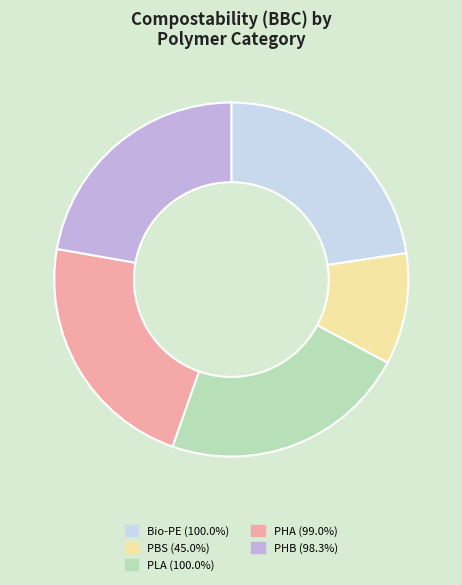

Is Bio-PE (100.0%) the majority of the pie?

No